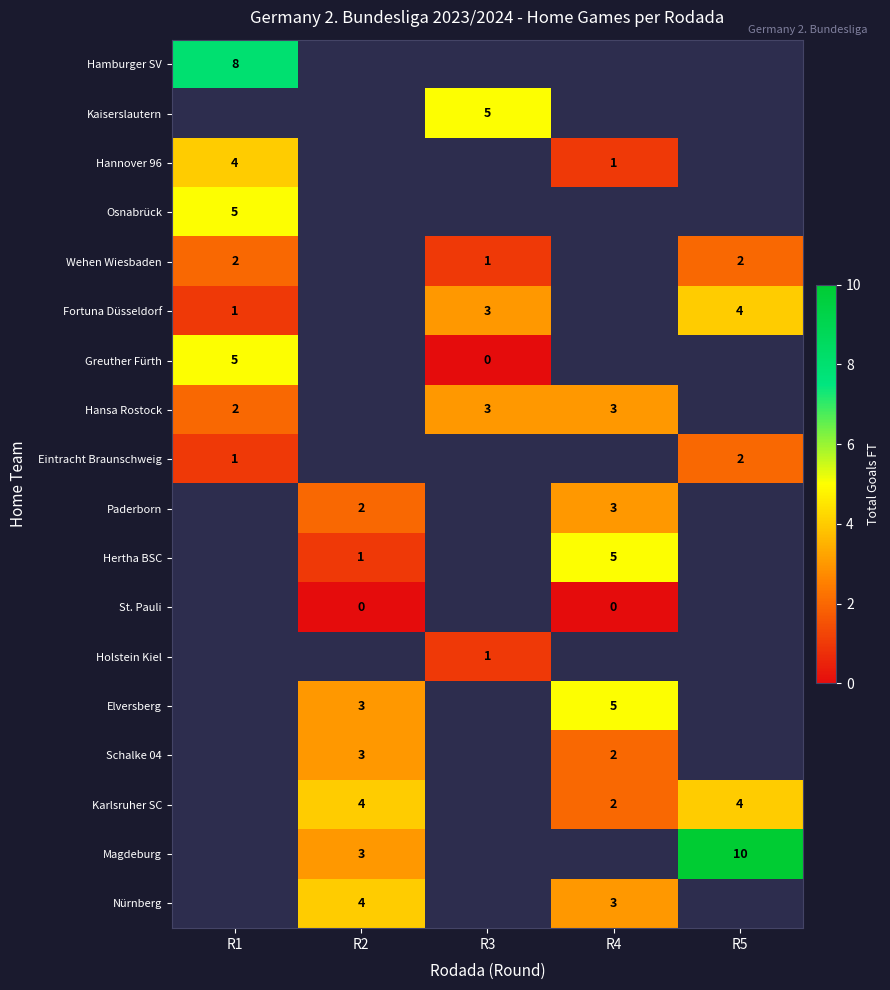

At how many categories does at least one series exceed 6?

2